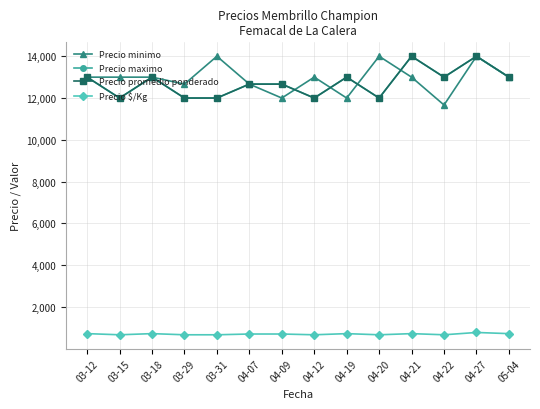

Reading left to right, extract all data points from this chart.

Precio minimo: 03-12=13000.0	03-15=13000.0	03-18=13000.0	03-29=12666.7	03-31=14000.0	04-07=12666.7	04-09=12000.0	04-12=13000.0	04-19=12000.0	04-20=14000.0	04-21=13000.0	04-22=11666.7	04-27=14000.0	05-04=13000.0
Precio maximo: 03-12=13000.0	03-15=12000.0	03-18=13000.0	03-29=12000.0	03-31=12000.0	04-07=12666.7	04-09=12666.7	04-12=12000.0	04-19=13000.0	04-20=12000.0	04-21=14000.0	04-22=13000.0	04-27=14000.0	05-04=13000.0
Precio promedio ponderado: 03-12=13000.0	03-15=12000.0	03-18=13000.0	03-29=12000.0	03-31=12000.0	04-07=12666.7	04-09=12666.7	04-12=12000.0	04-19=13000.0	04-20=12000.0	04-21=14000.0	04-22=13000.0	04-27=14000.0	05-04=13000.0
Precio $/Kg: 03-12=722.5	03-15=667.0	03-18=722.3	03-29=667.0	03-31=667.0	04-07=703.7	04-09=703.7	04-12=667.0	04-19=722.0	04-20=667.0	04-21=722.0	04-22=667.0	04-27=777.7	05-04=722.0